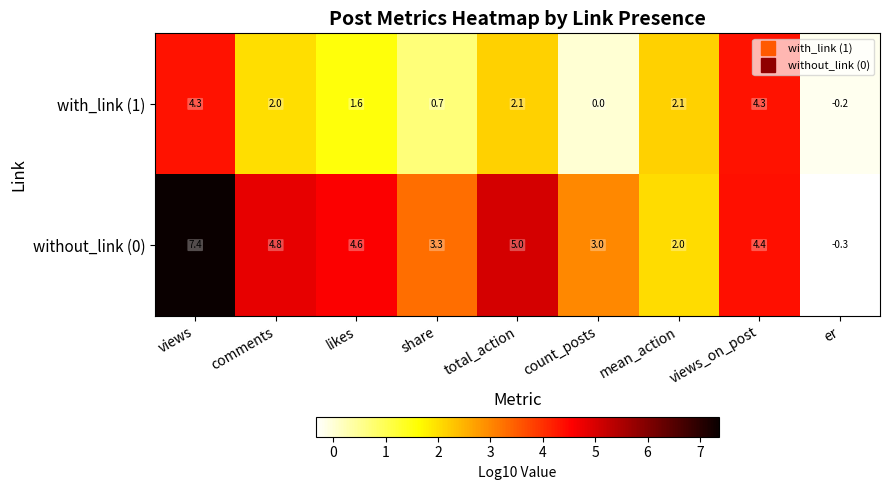

Which series has the largest total across all categories?

without_link (0)